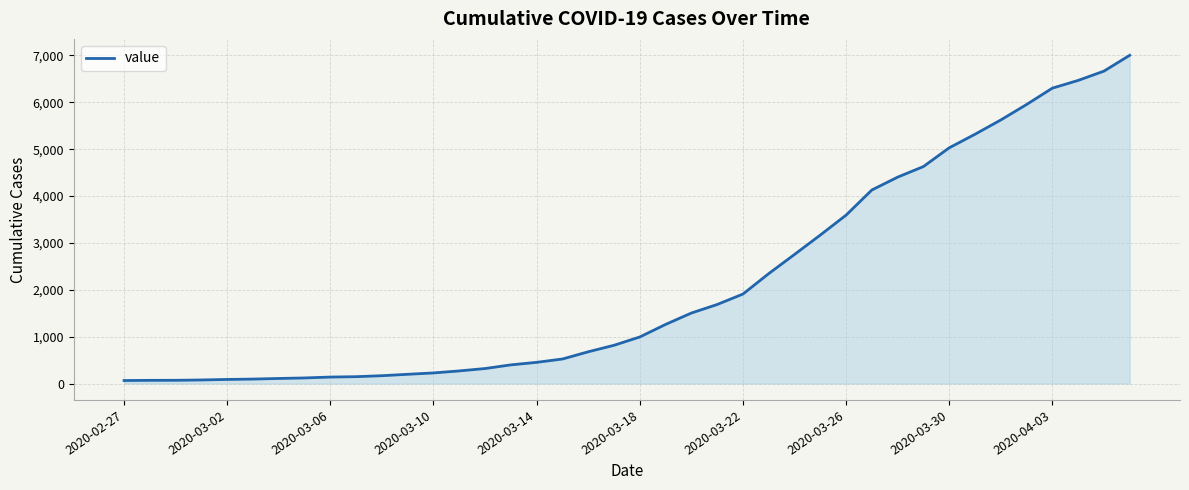

What is the difference between the maximum and minimum values?

6940